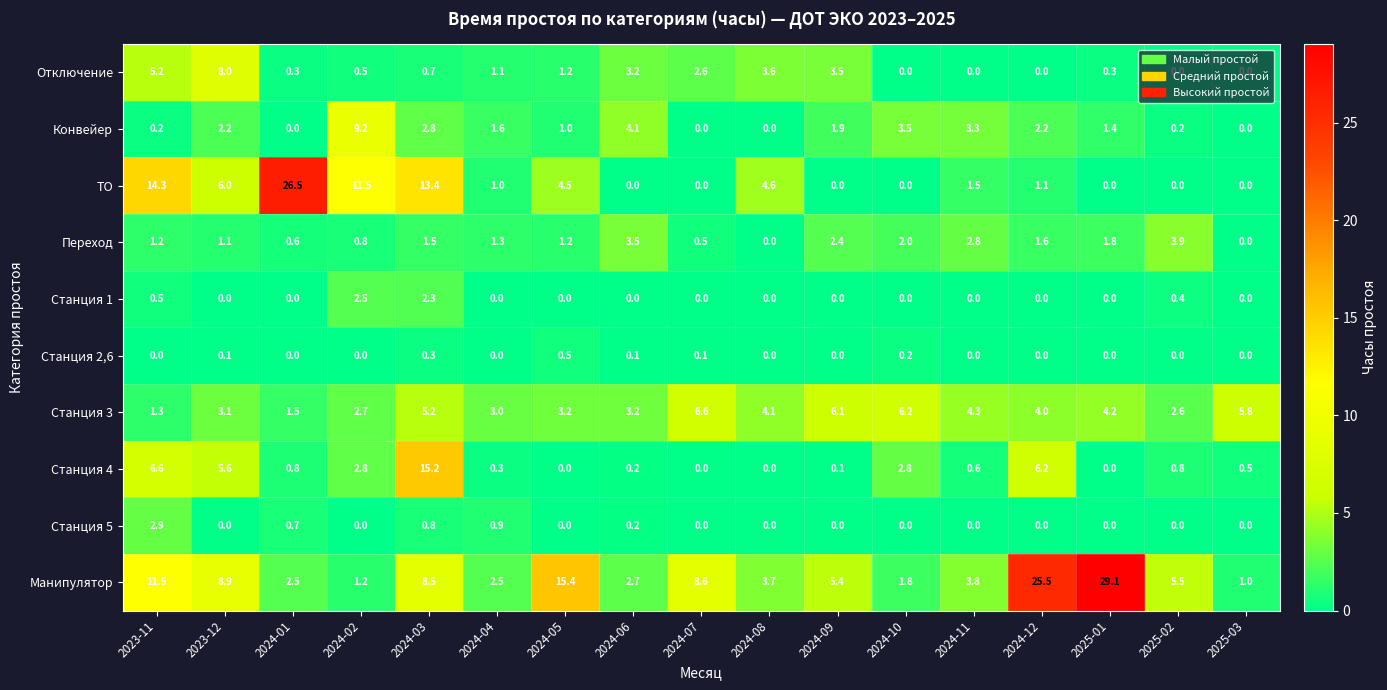

Which series has the largest range (max minus min)?

Манипулятор